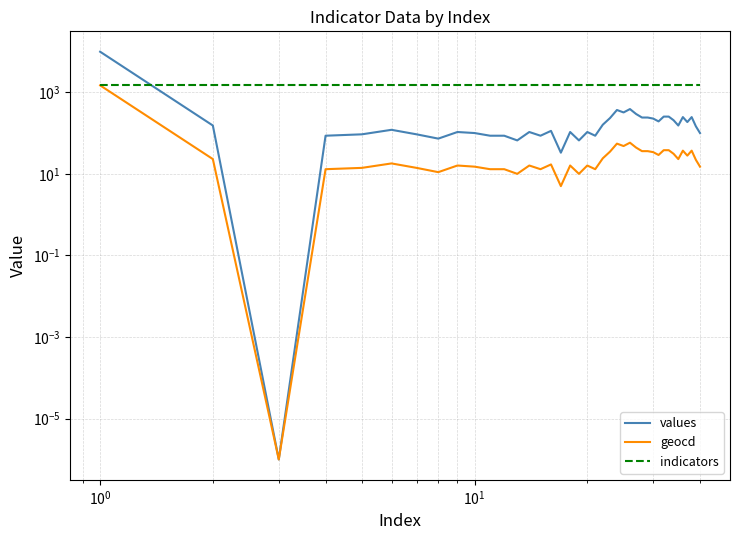

True or false: geocd and values intersect in this chart.

False